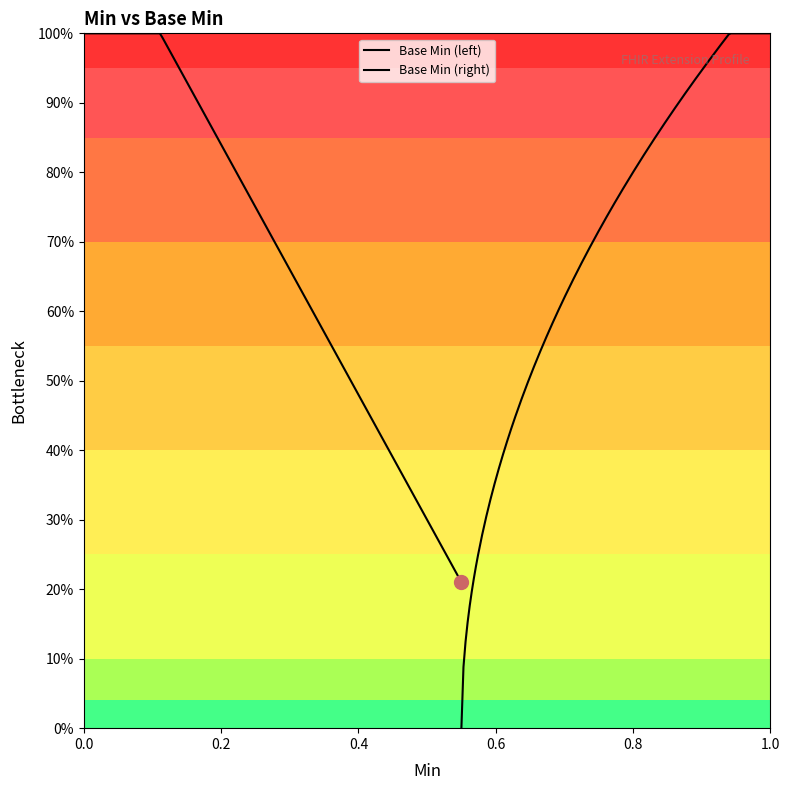

The value at 0 is -1. True or false?

False